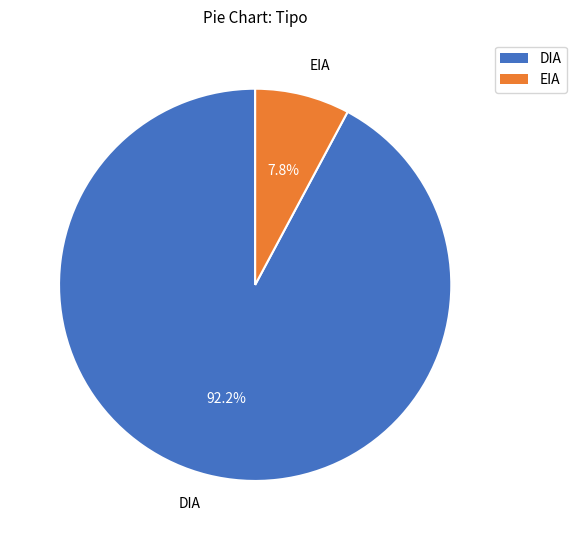

To the nearest percent, what percentage of the pie is DIA?

92%